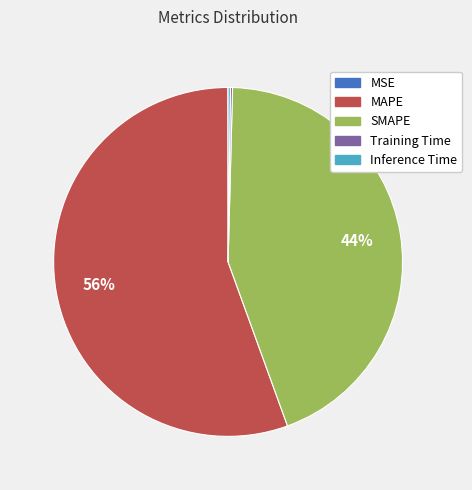

To the nearest percent, what is the combined percentage of MAPE and SMAPE?

100%